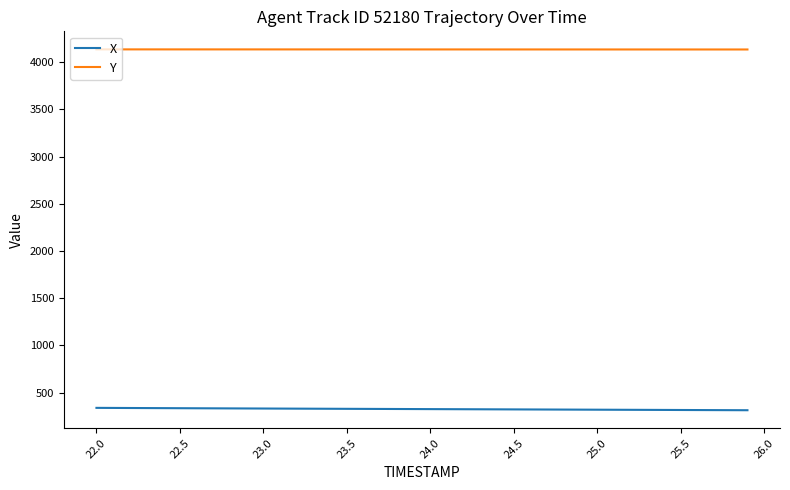

True or false: Y and X intersect in this chart.

False